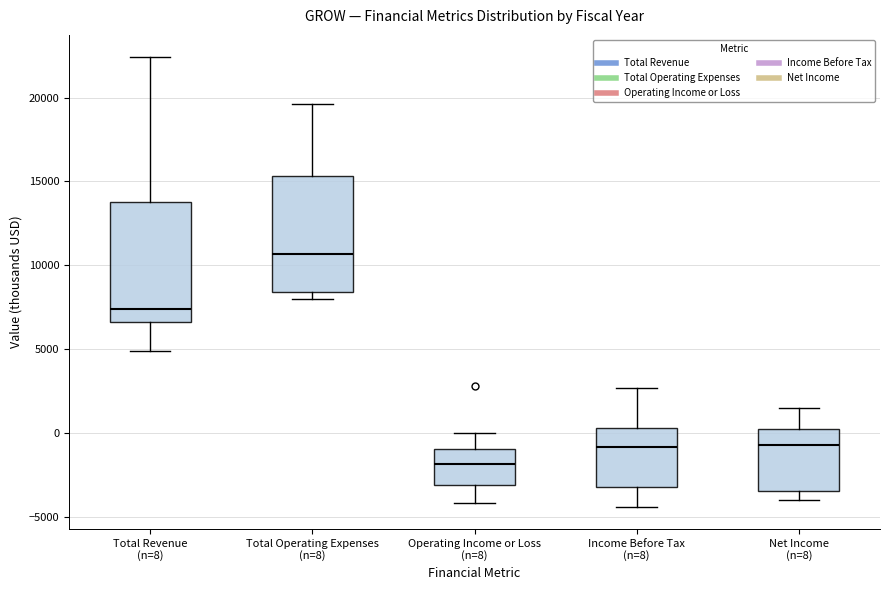

Which box's median line is the lowest?

Operating Income or Loss (n=8)